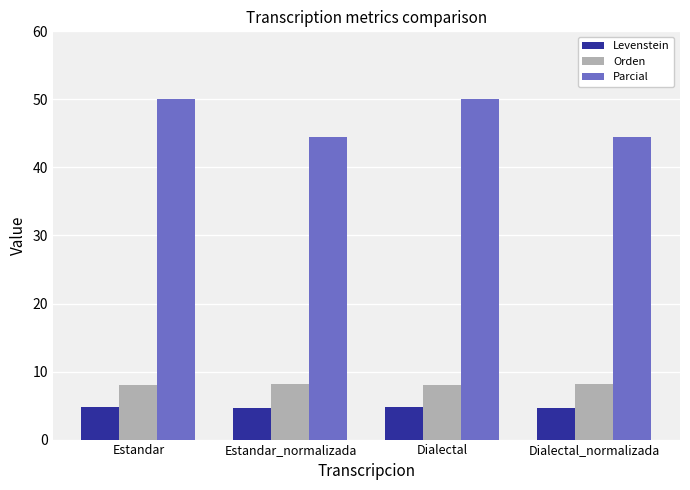

What is the sum of all Parcial values?

188.9